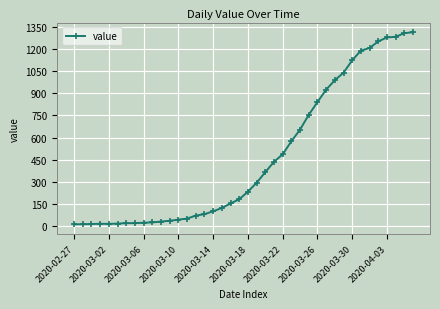

How many categories are shown in the chart?

40